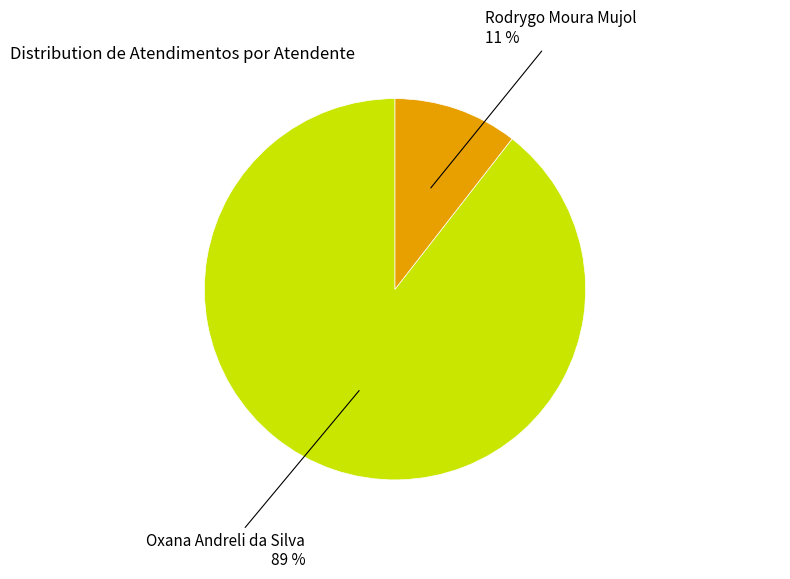

To the nearest percent, what is the average slice percentage?

50%